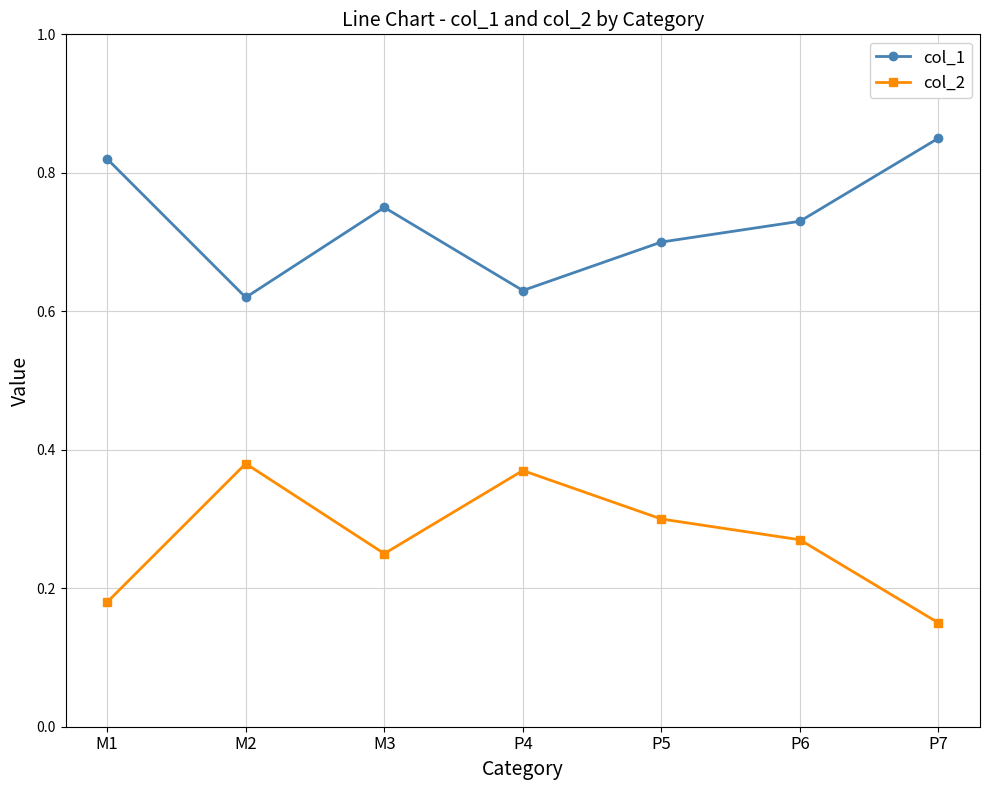

Does the chart have visible grid lines?

Yes